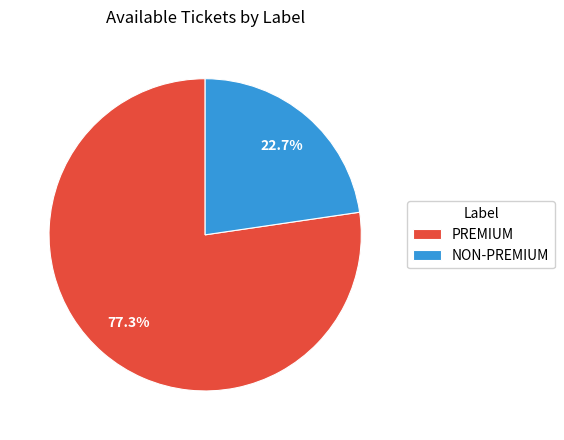

Between PREMIUM and NON-PREMIUM, which is larger?

PREMIUM